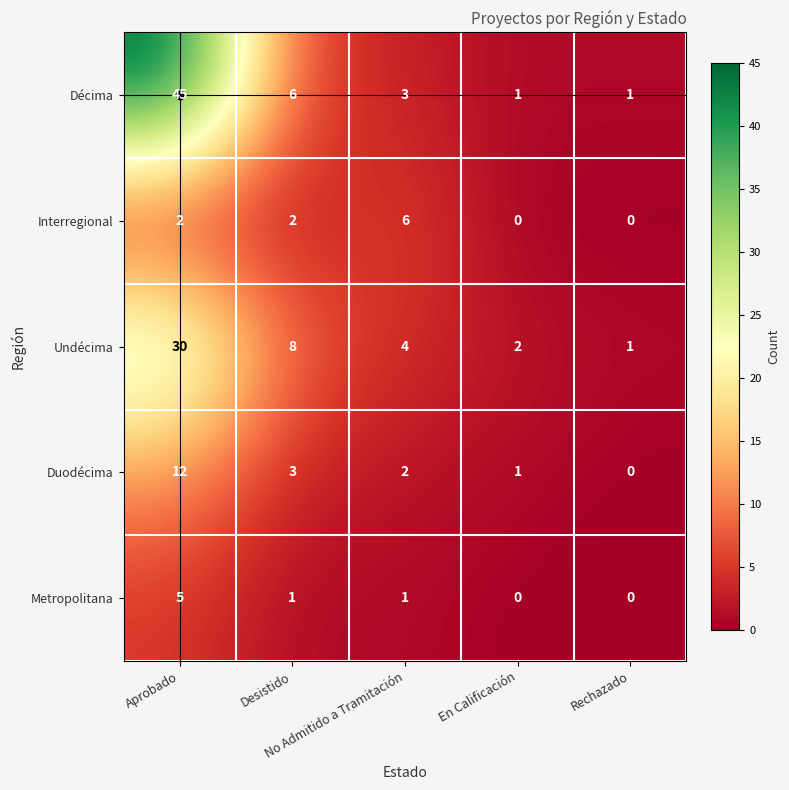

How many categories are shown in the chart?

5